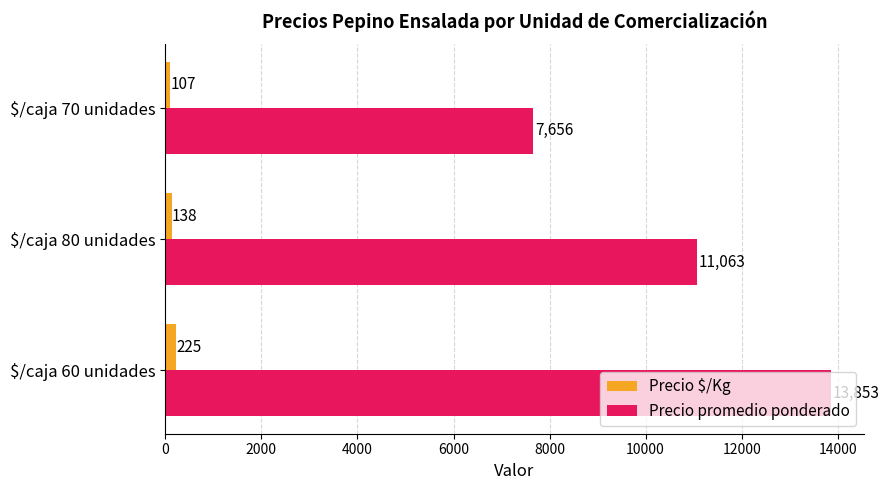

What is the average value of the Precio $/Kg series?

157